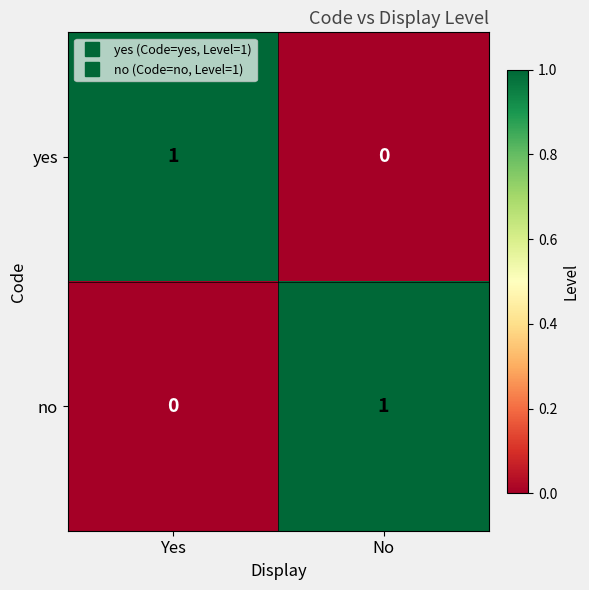

Reading left to right, extract all data points from this chart.

yes: Yes=1	No=0
no: Yes=0	No=1